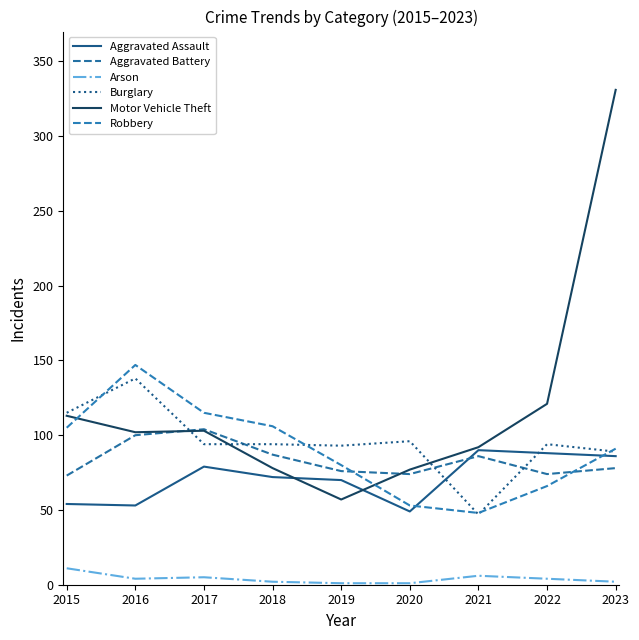

At which label is Aggravated Assault closest to 69?

2019